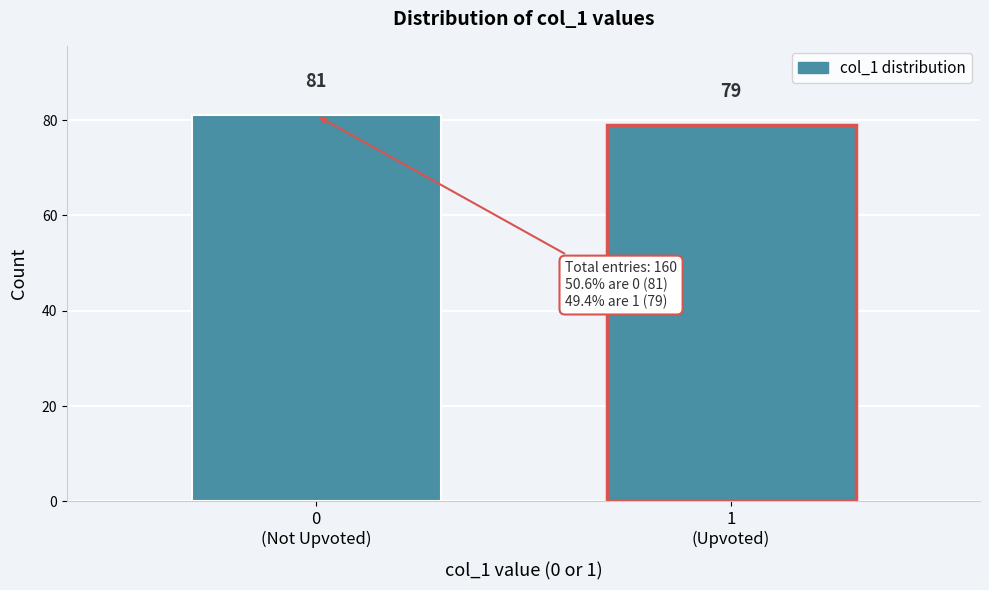

Reading left to right, transcribe all the data shown in this chart.

81	79